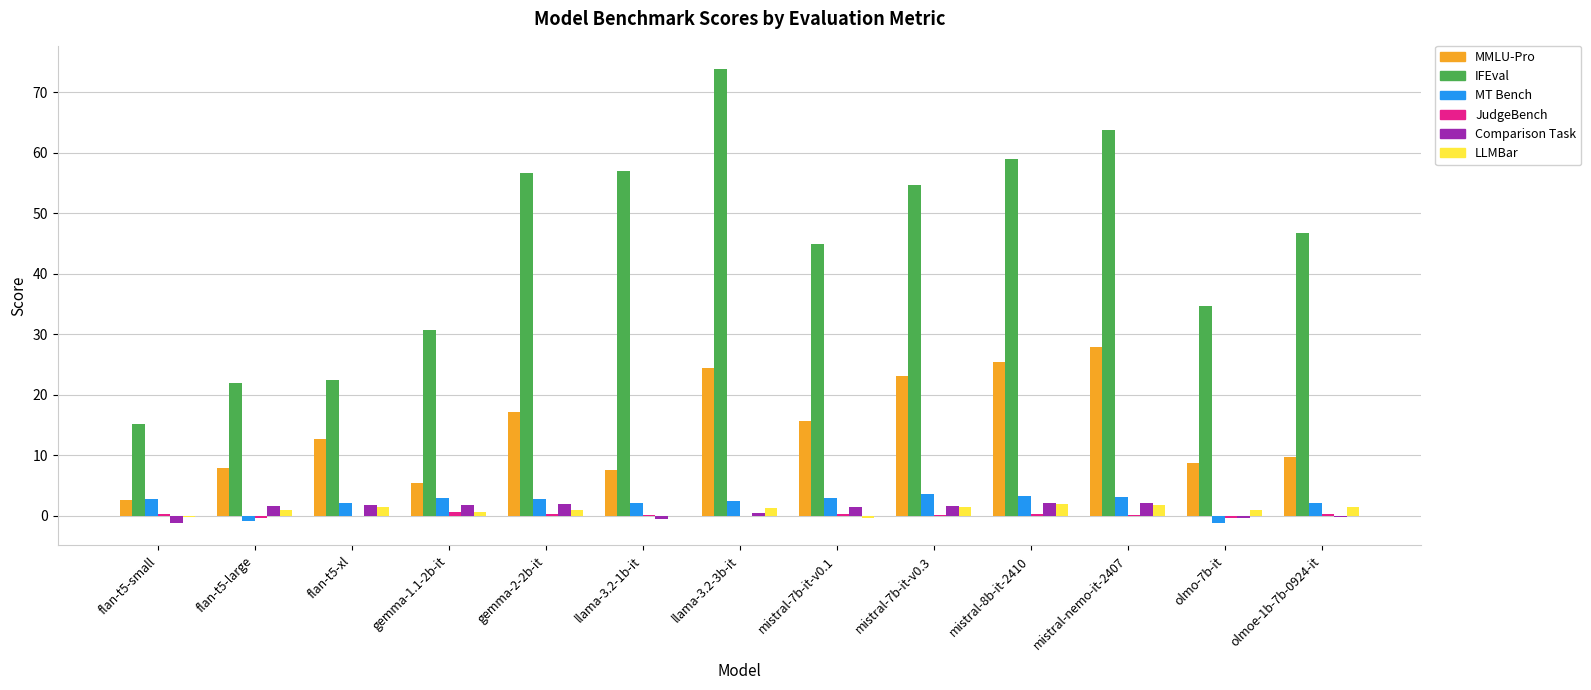

How many groups of bars are there?

13